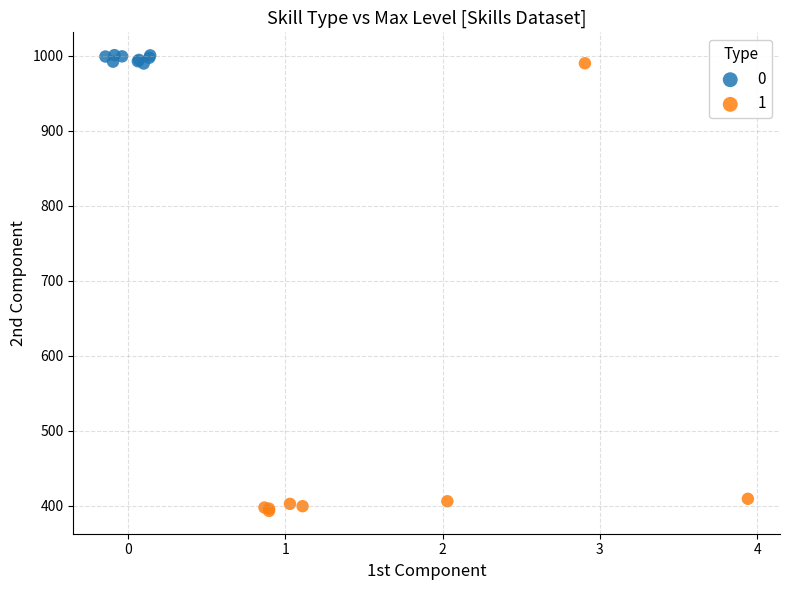

Which series reaches the minimum Y coordinate?

1